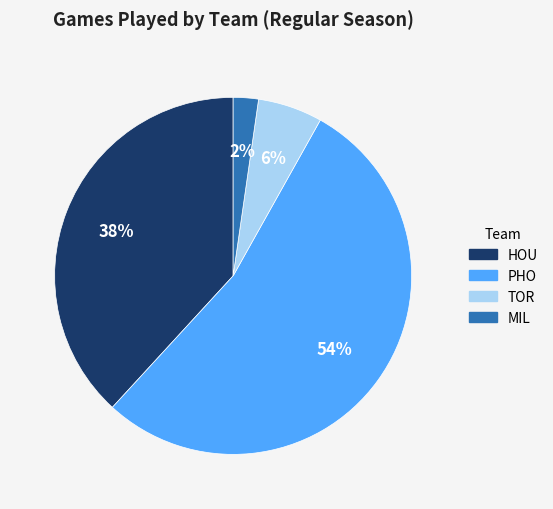

To the nearest percent, what is the average slice percentage?

25%